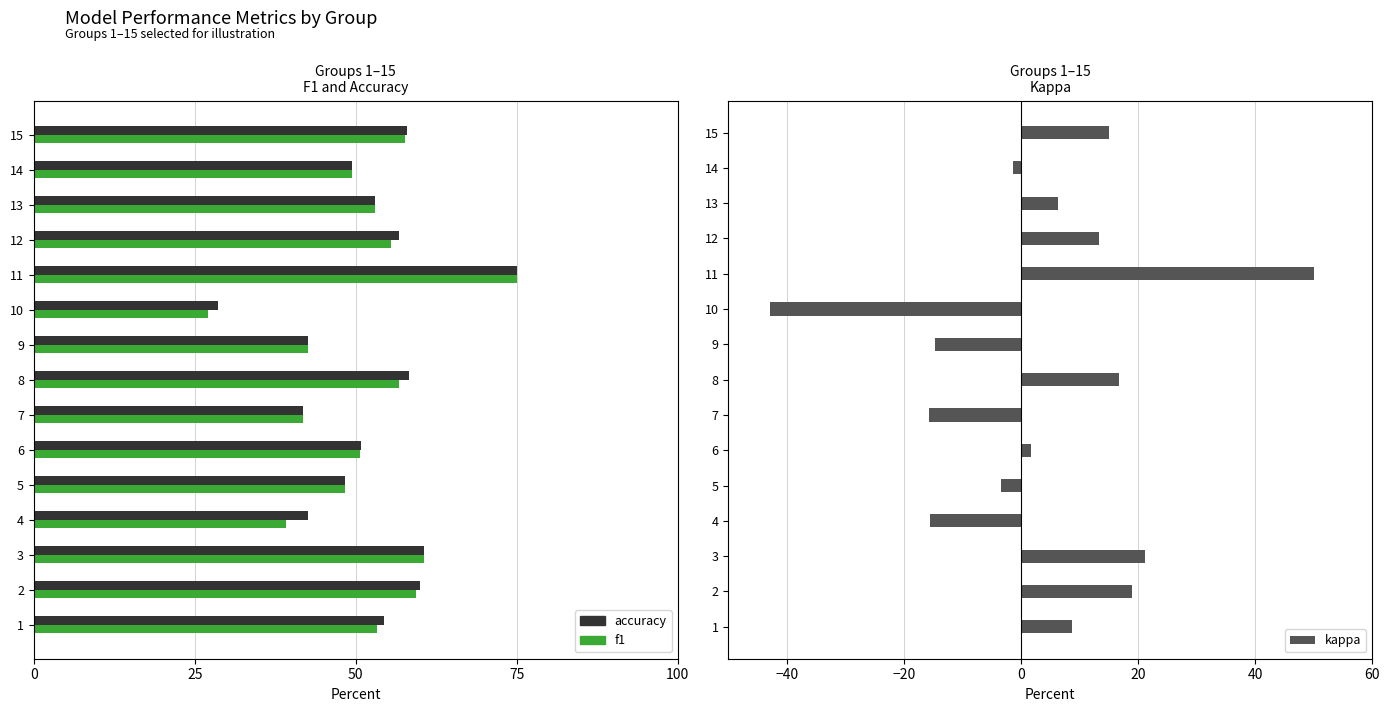

Read the accuracy value at 10.

28.6